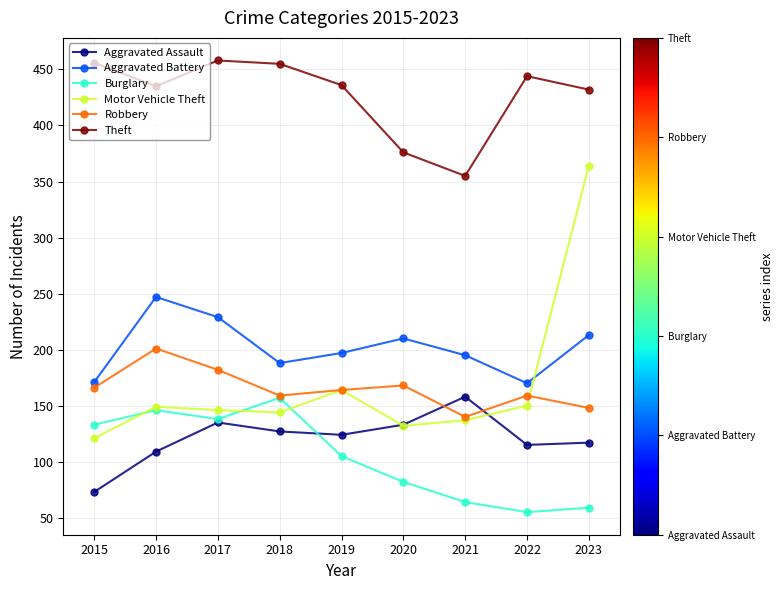

True or false: Motor Vehicle Theft has more than 0 interior local peaks.

True